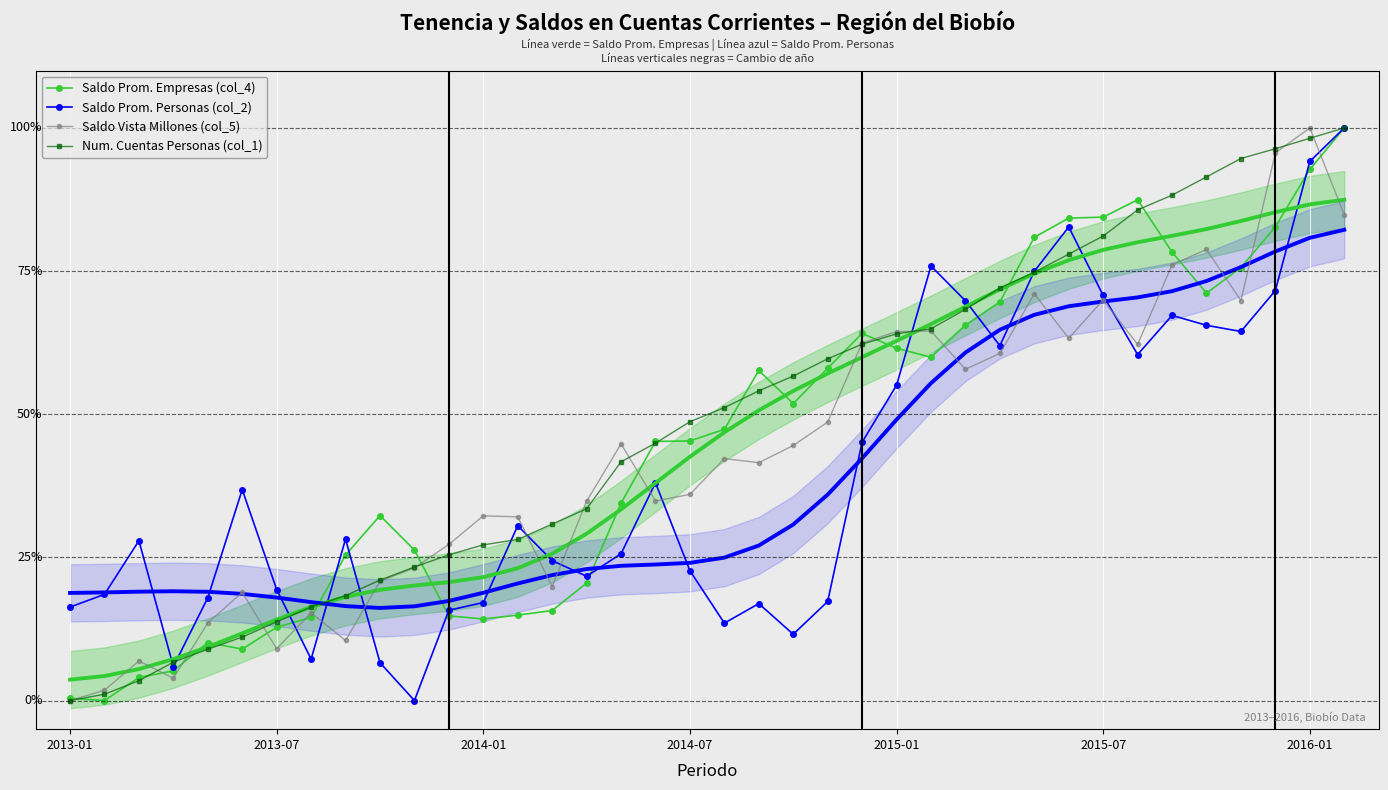

True or false: Num. Cuentas Personas (col_1) has a value of 0.7 at 16.

False